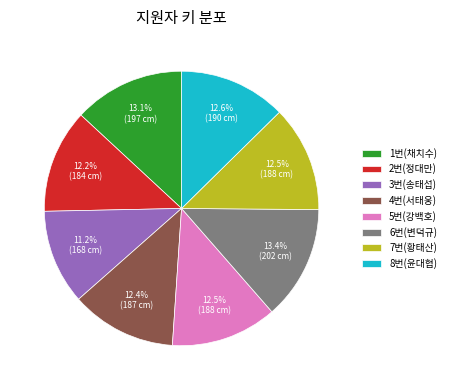

How many segments does this pie chart have?

8